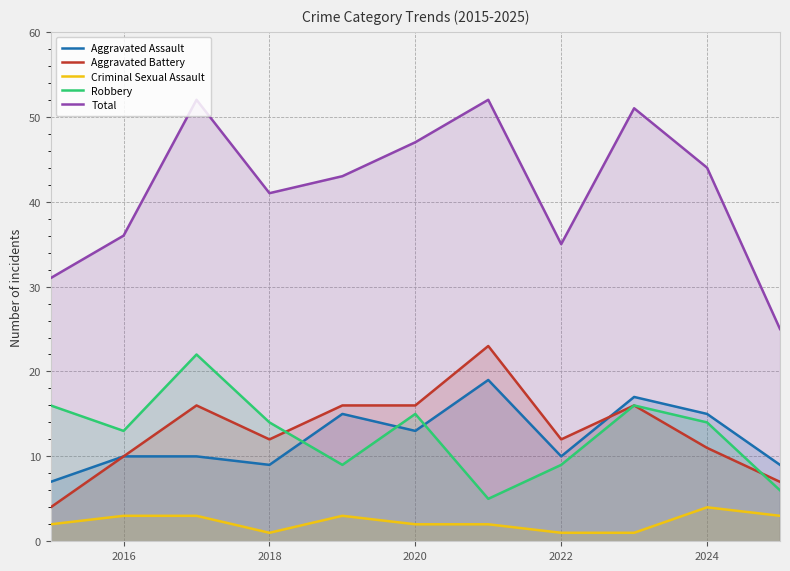

True or false: Total and Criminal Sexual Assault cross at least once.

False